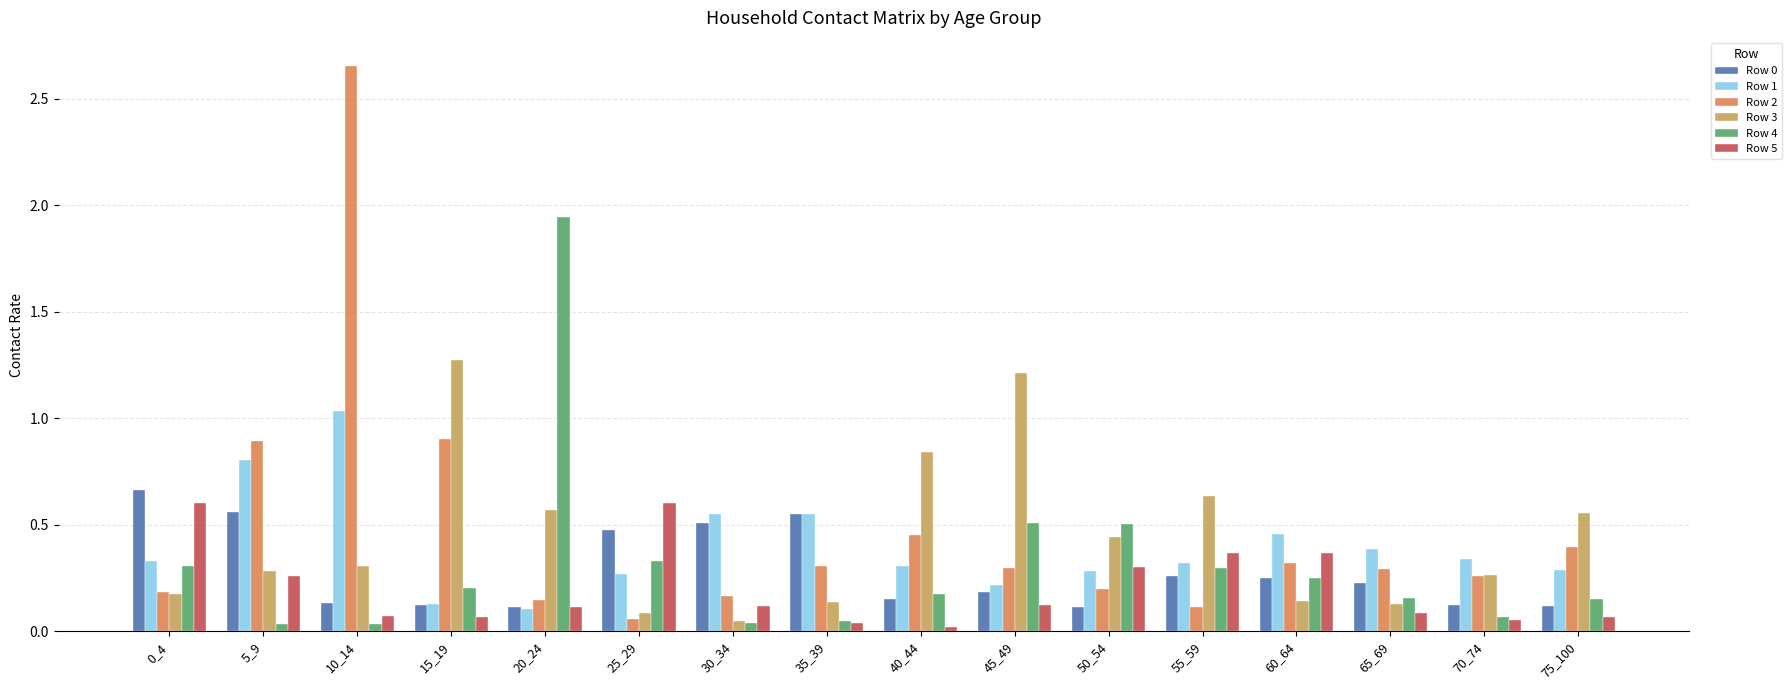

The value of Row 1 at 0_4 is 0.3. True or false?

True